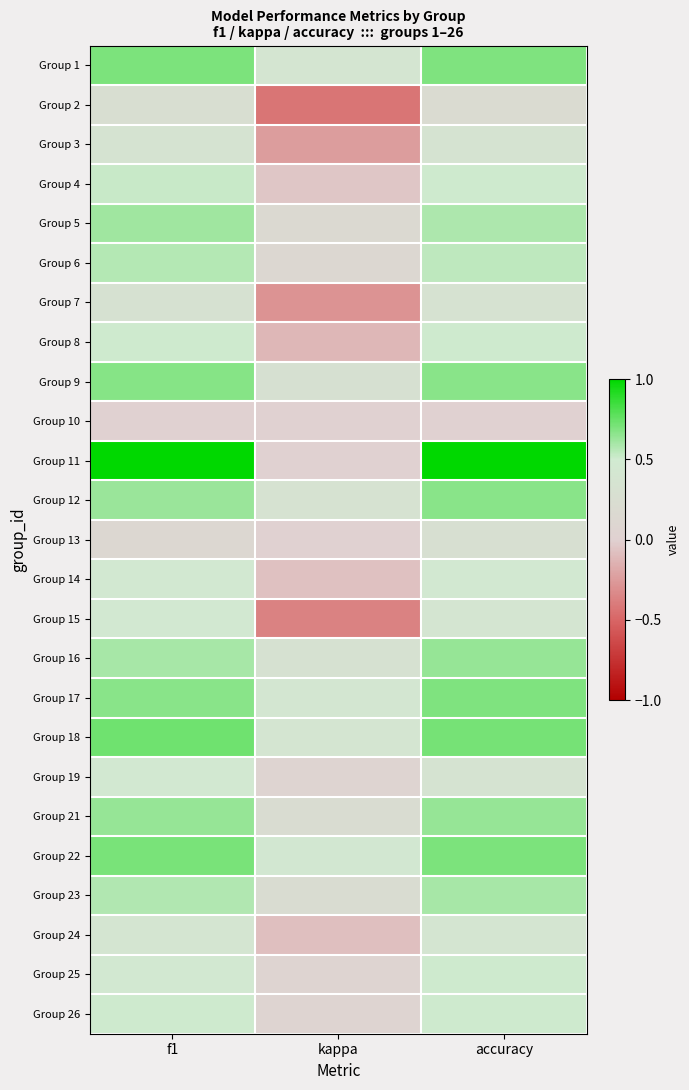

Reading left to right, transcribe all the data shown in this chart.

Group 1: f1=0.7	kappa=0.4	accuracy=0.7
Group 2: f1=0.3	kappa=-0.4	accuracy=0.2
Group 3: f1=0.4	kappa=-0.2	accuracy=0.4
Group 4: f1=0.5	kappa=-0.0	accuracy=0.5
Group 5: f1=0.6	kappa=0.2	accuracy=0.6
Group 6: f1=0.6	kappa=0.1	accuracy=0.5
Group 7: f1=0.3	kappa=-0.3	accuracy=0.3
Group 8: f1=0.5	kappa=-0.1	accuracy=0.5
Group 9: f1=0.7	kappa=0.3	accuracy=0.7
Group 10: f1=0.0	kappa=0.0	accuracy=0.0
Group 11: f1=1.0	kappa=0.0	accuracy=1.0
Group 12: f1=0.6	kappa=0.3	accuracy=0.7
Group 13: f1=0.1	kappa=0.0	accuracy=0.3
Group 14: f1=0.5	kappa=-0.1	accuracy=0.5
Group 15: f1=0.5	kappa=-0.4	accuracy=0.4
Group 16: f1=0.6	kappa=0.3	accuracy=0.6
Group 17: f1=0.7	kappa=0.4	accuracy=0.7
Group 18: f1=0.7	kappa=0.4	accuracy=0.7
Group 19: f1=0.5	kappa=0.1	accuracy=0.4
Group 21: f1=0.6	kappa=0.2	accuracy=0.6
Group 22: f1=0.7	kappa=0.4	accuracy=0.7
Group 23: f1=0.6	kappa=0.2	accuracy=0.6
Group 24: f1=0.4	kappa=-0.1	accuracy=0.4
Group 25: f1=0.5	kappa=0.1	accuracy=0.5
Group 26: f1=0.5	kappa=0.1	accuracy=0.5